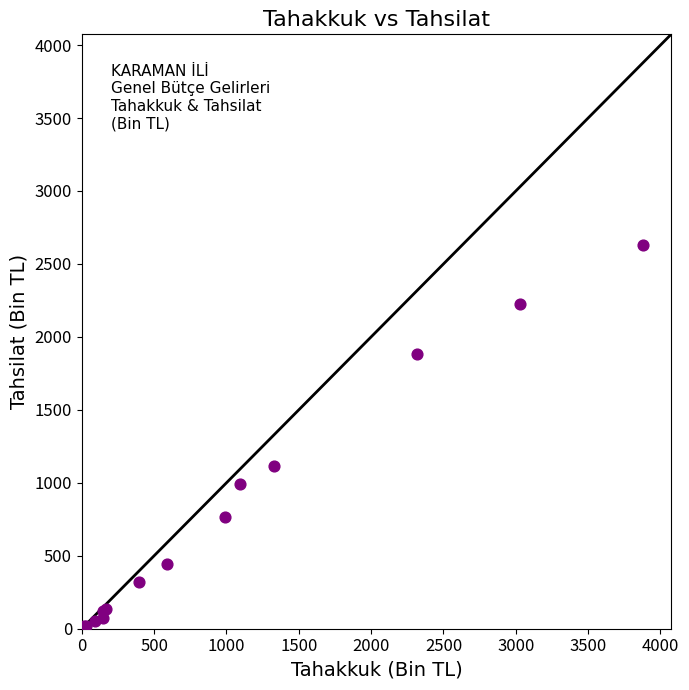

What Y value in the scatter plot is closest to 1315?

1118.3